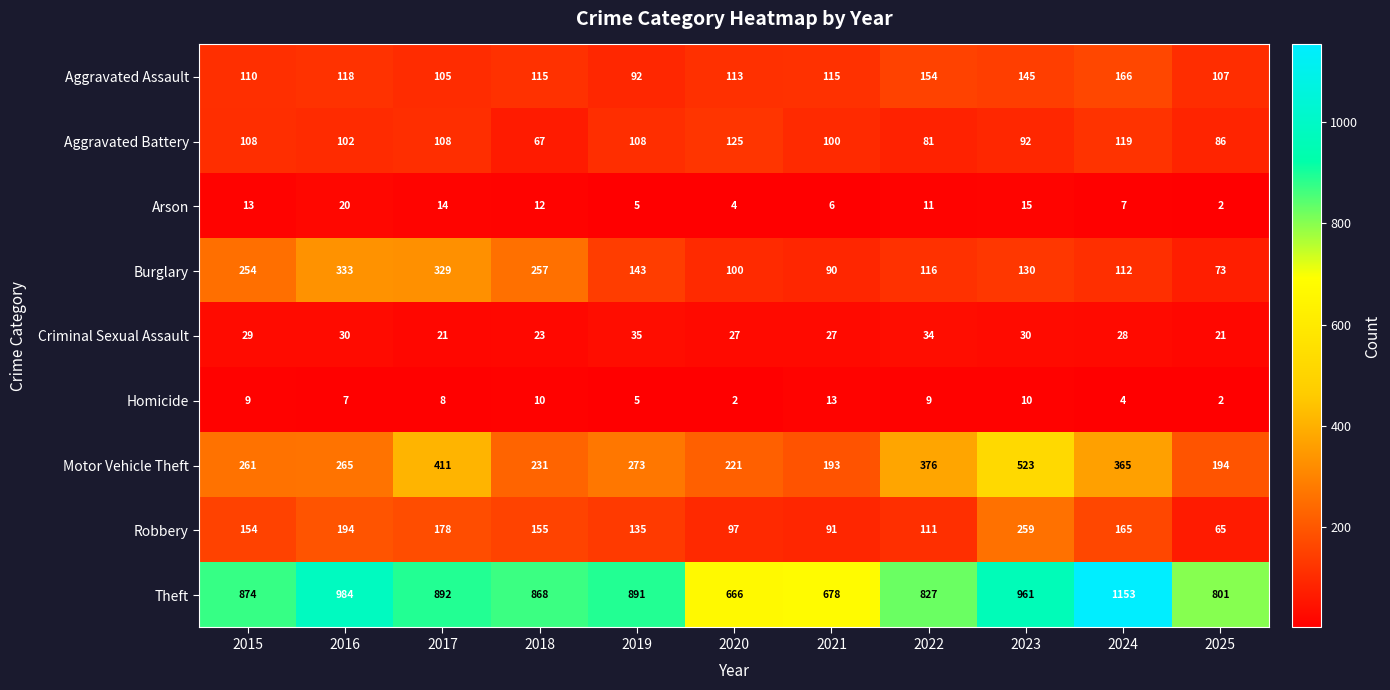

What is the greatest value displayed?

1153